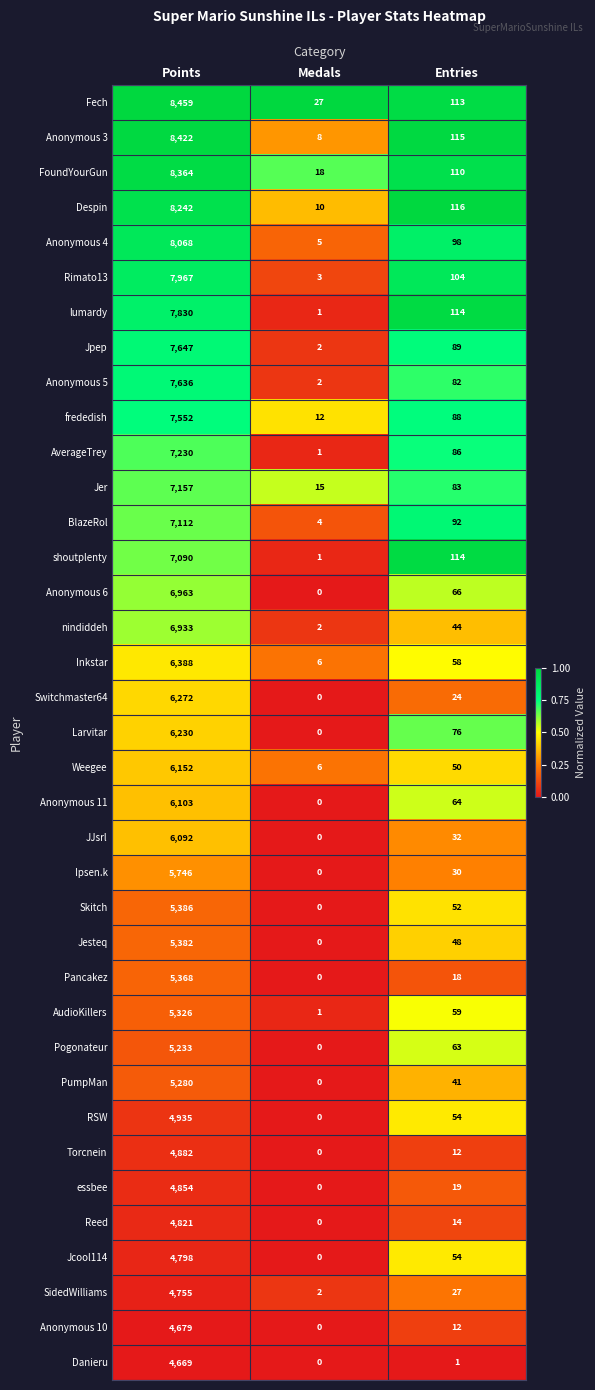

At which label does PumpMan reach its peak?

Points